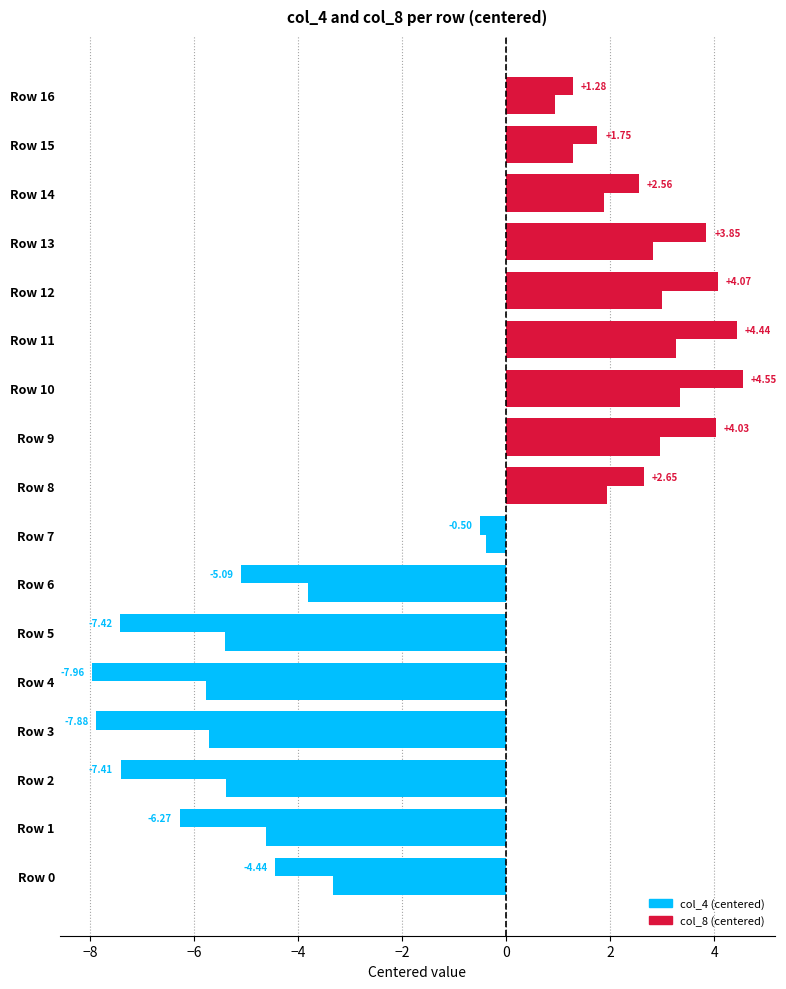

Reading left to right, extract all data points from this chart.

col_4 (centered): -4.4	-6.3	-7.4	-7.9	-8.0	-7.4	-5.1	-0.5	2.6	4.0	4.5	4.4	4.1	3.8	2.6	1.8	1.3
col_8 (centered): -3.3	-4.6	-5.4	-5.7	-5.8	-5.4	-3.8	-0.4	1.9	3.0	3.3	3.3	3.0	2.8	1.9	1.3	0.9